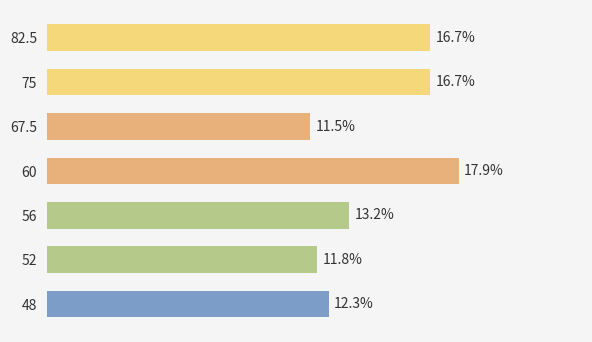

Are the bars horizontal?

Yes